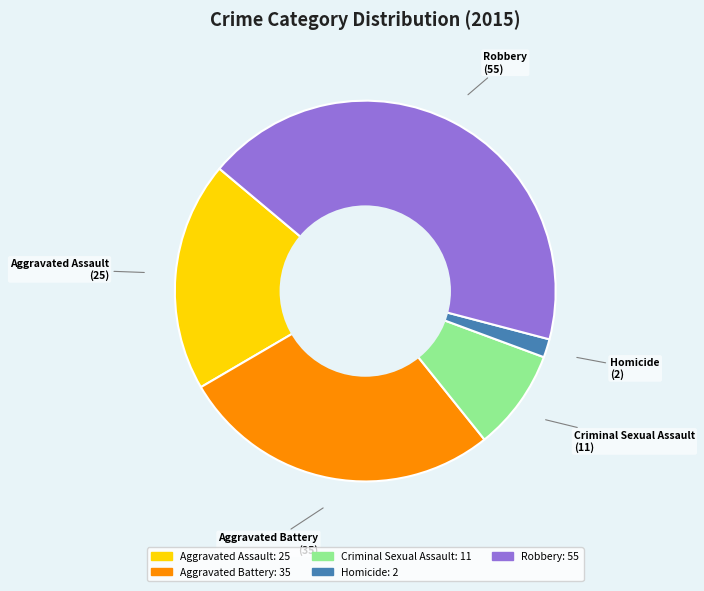

Is the sum of Homicide and Criminal Sexual Assault greater than half?

No